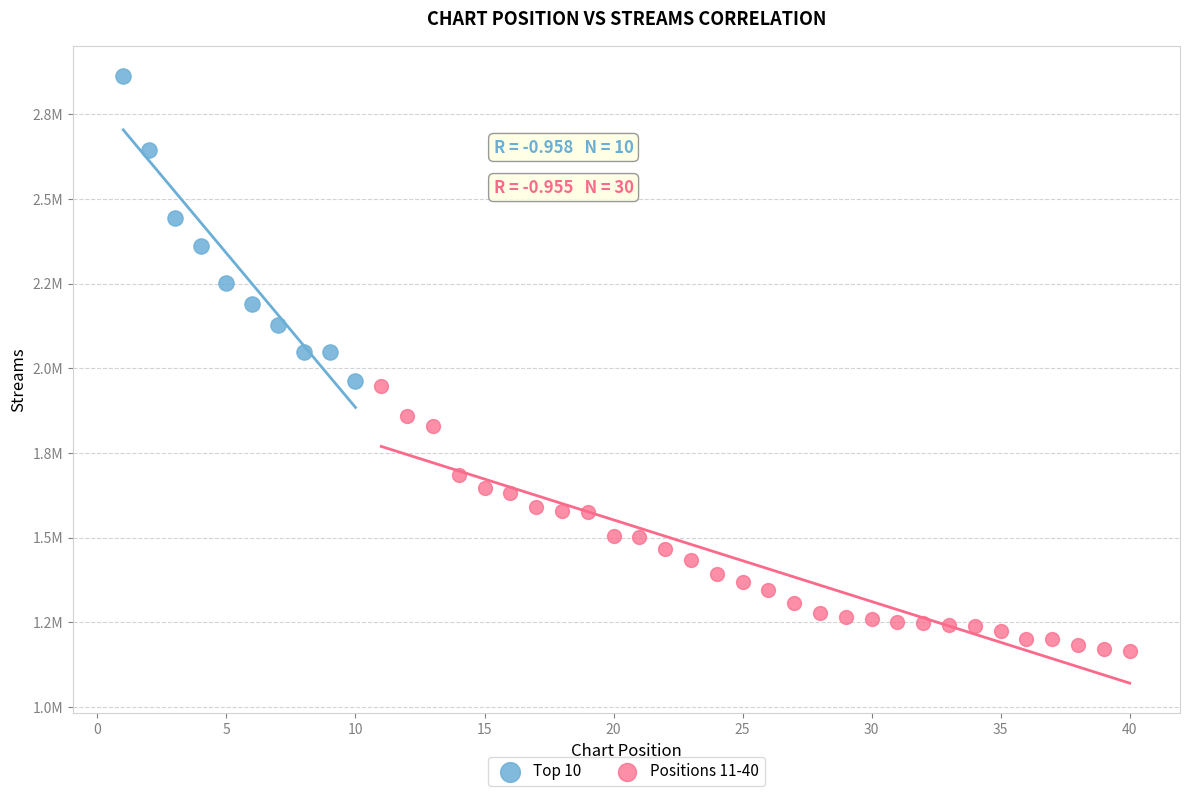

What are all the series names shown in the legend?

Top 10, Positions 11-40